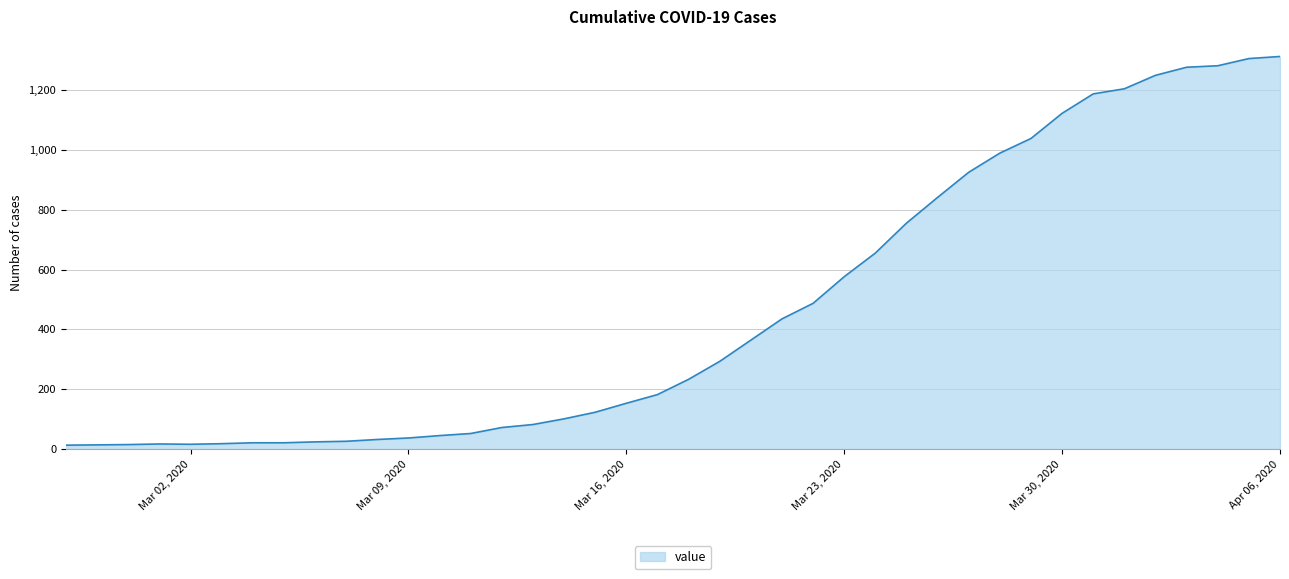

How many series are shown in this chart?

1